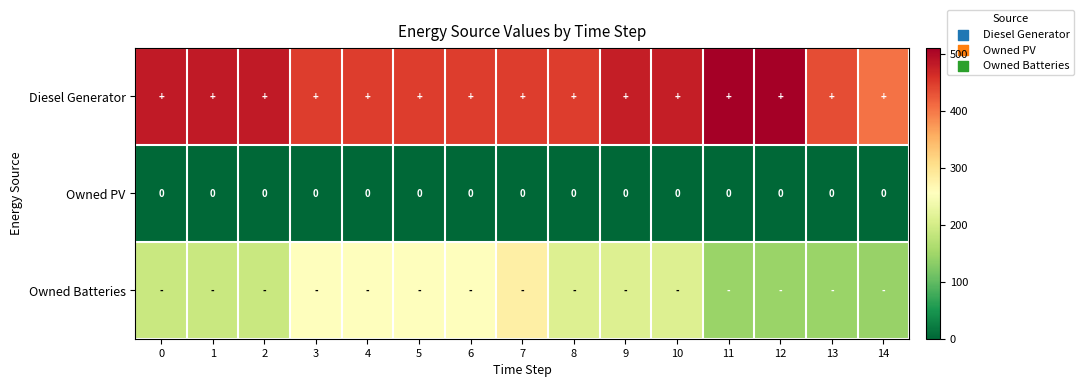

Which has a higher value, 6 or 7?

6